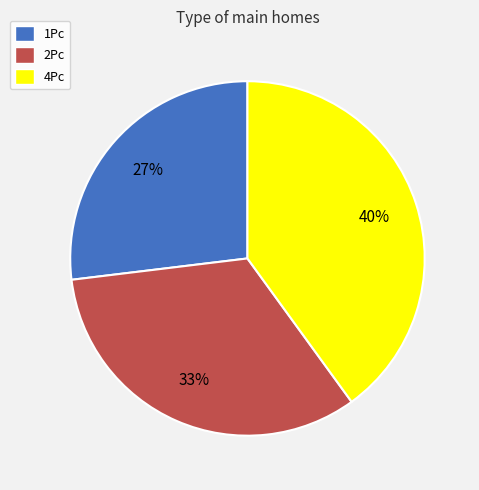

Is there a majority slice in this chart?

No